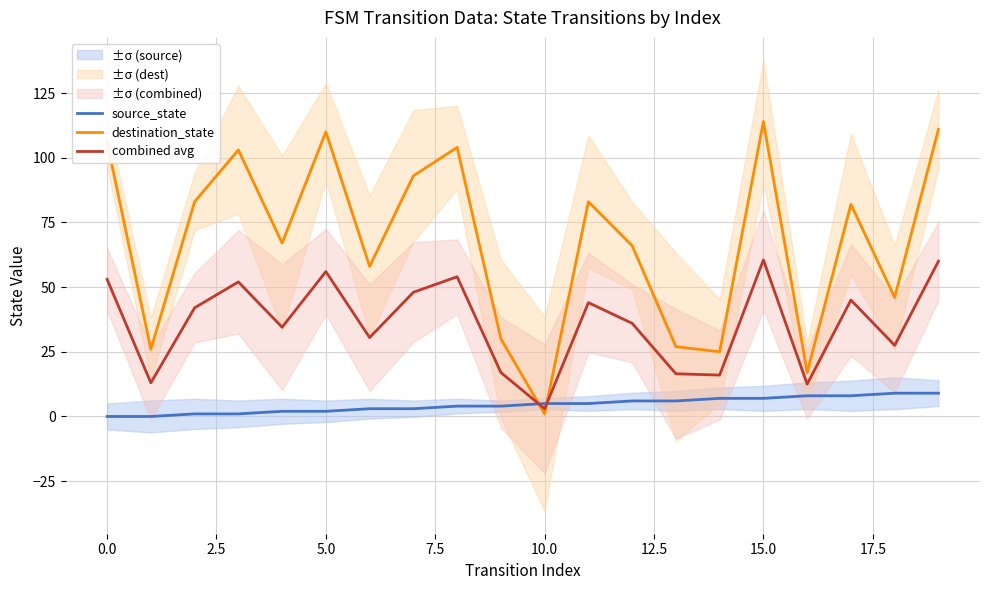

The combined avg series shows 60.5 at 15.0. True or false?

True